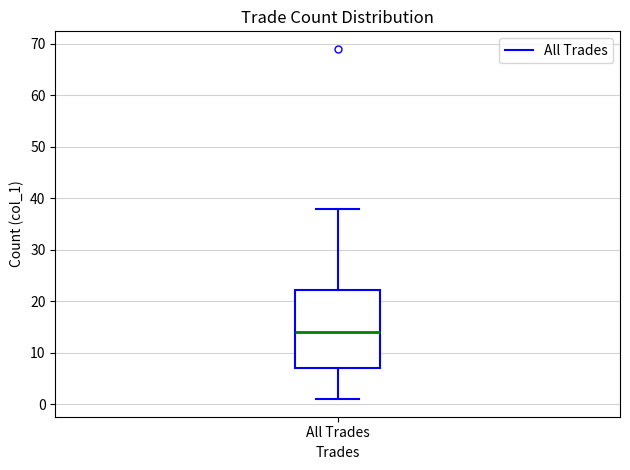

Read this box plot against the y-axis: the position of the median line, the range covered by the box, and the ends of both whiskers. The values are not printed on the chart, so give them approximately, as read against the axis.

median 14, box 7 to 22, whiskers 1 to 38